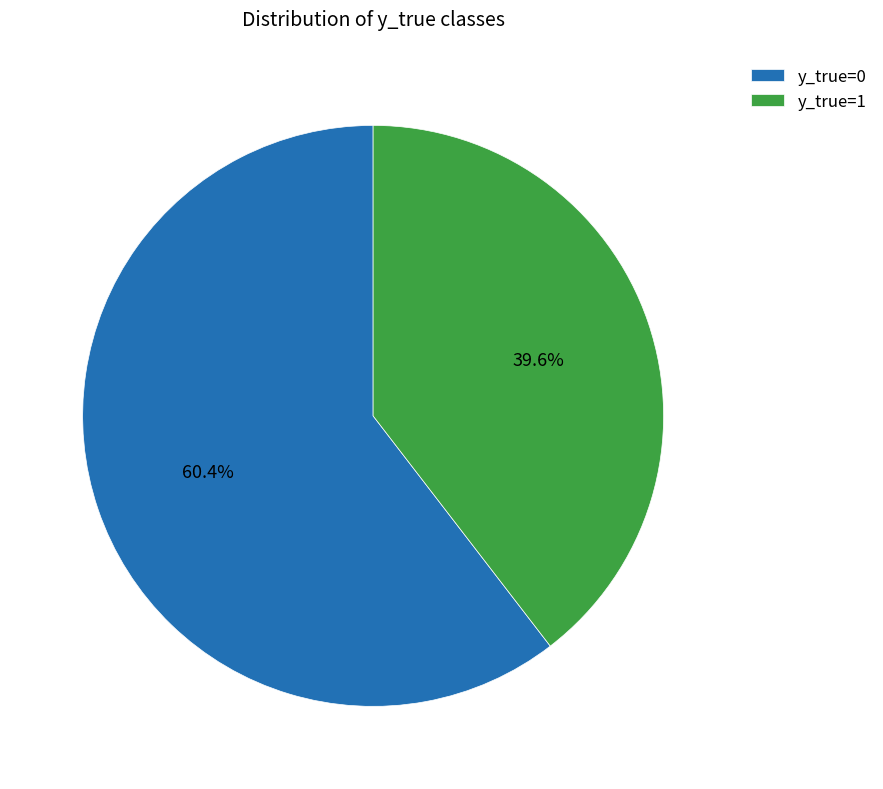

Does y_true=0 represent more than half of the total?

Yes